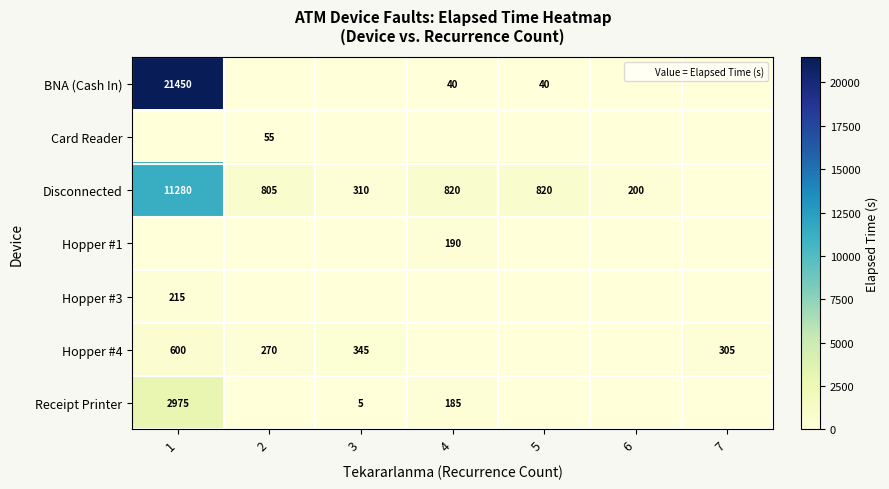

Which has a higher value, 5 or 4?

5